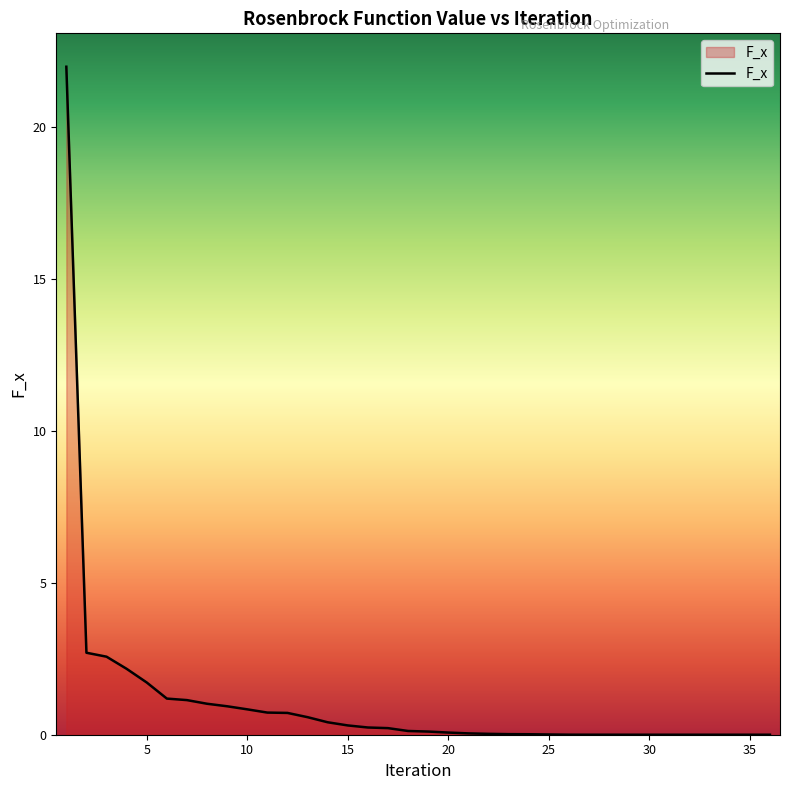

What is the greatest value displayed?

22.0